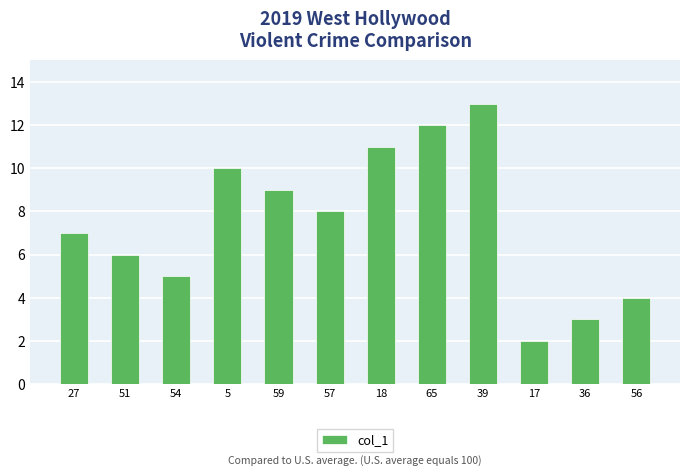

The value at 51 is 9. True or false?

False